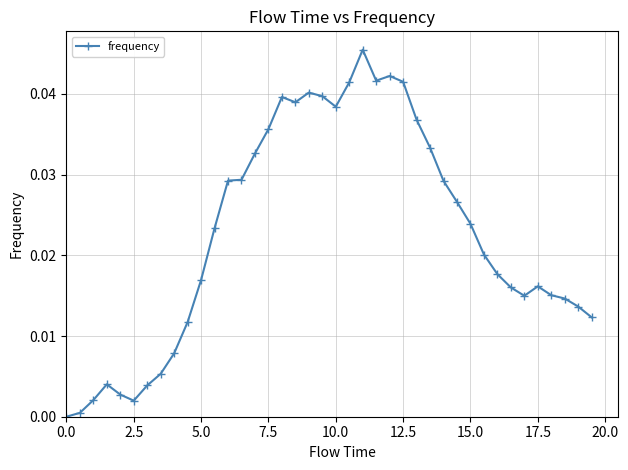

What is the sum of all values?

0.9